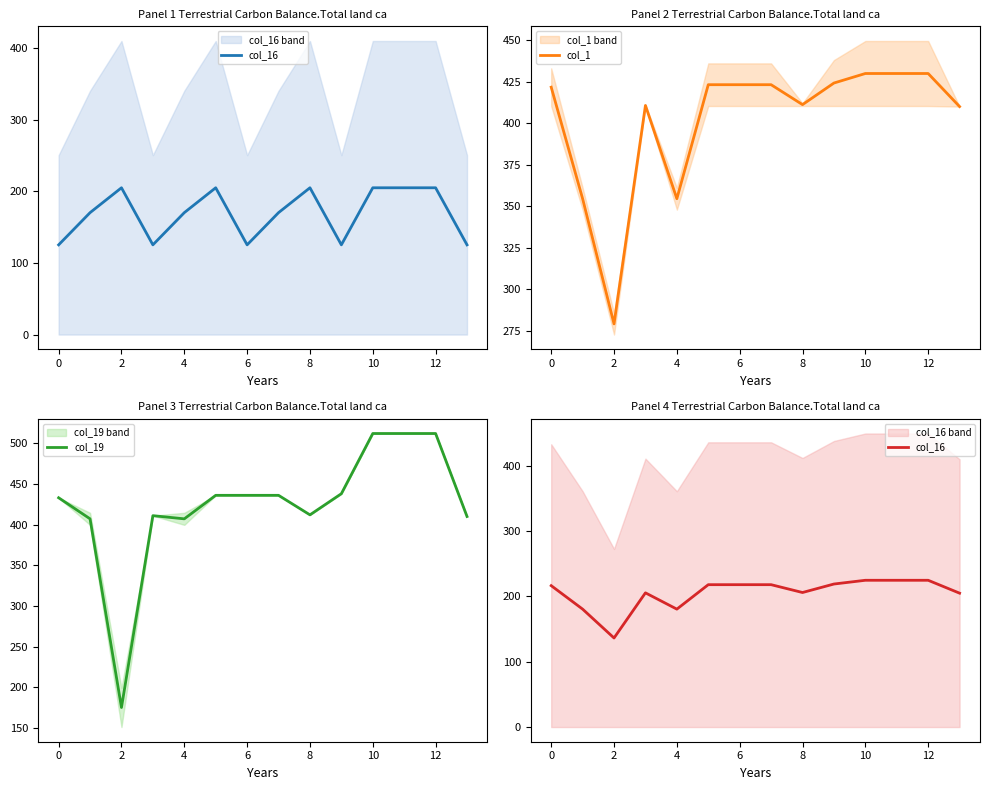

True or false: col_16 and col_1 intersect in this chart.

False